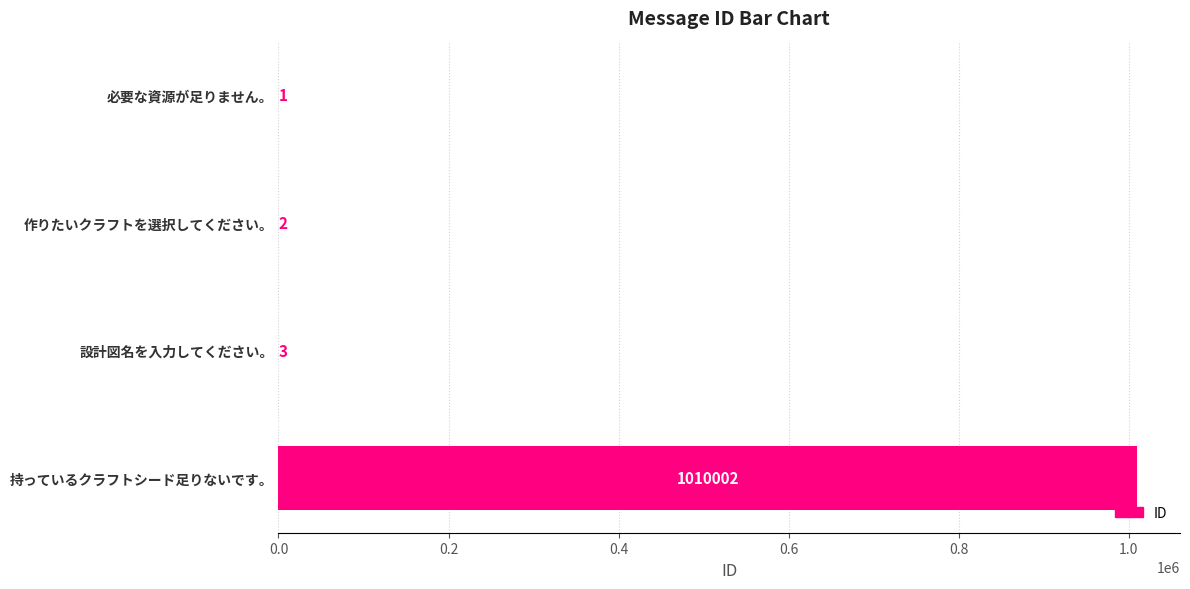

Reading top to bottom, list all the values displayed in this chart.

必要な資源が足りません。=1	作りたいクラフトを選択してください。=2	設計図名を入力してください。=3	持っているクラフトシード足りないです。=1010002